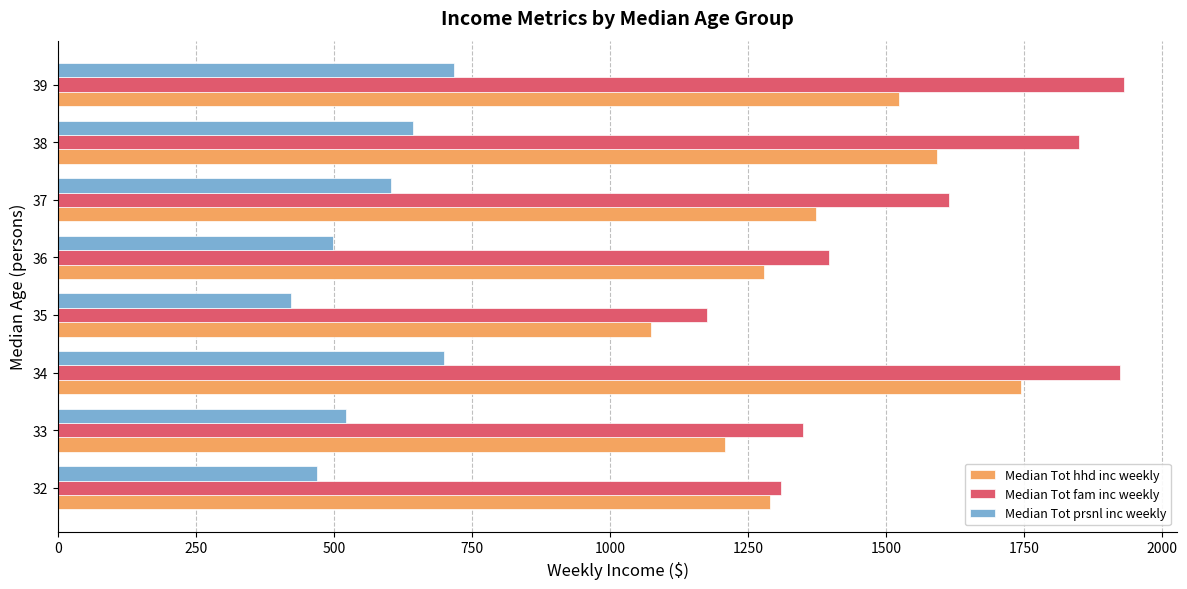

What are all the series names shown in the legend?

Median Tot hhd inc weekly, Median Tot fam inc weekly, Median Tot prsnl inc weekly